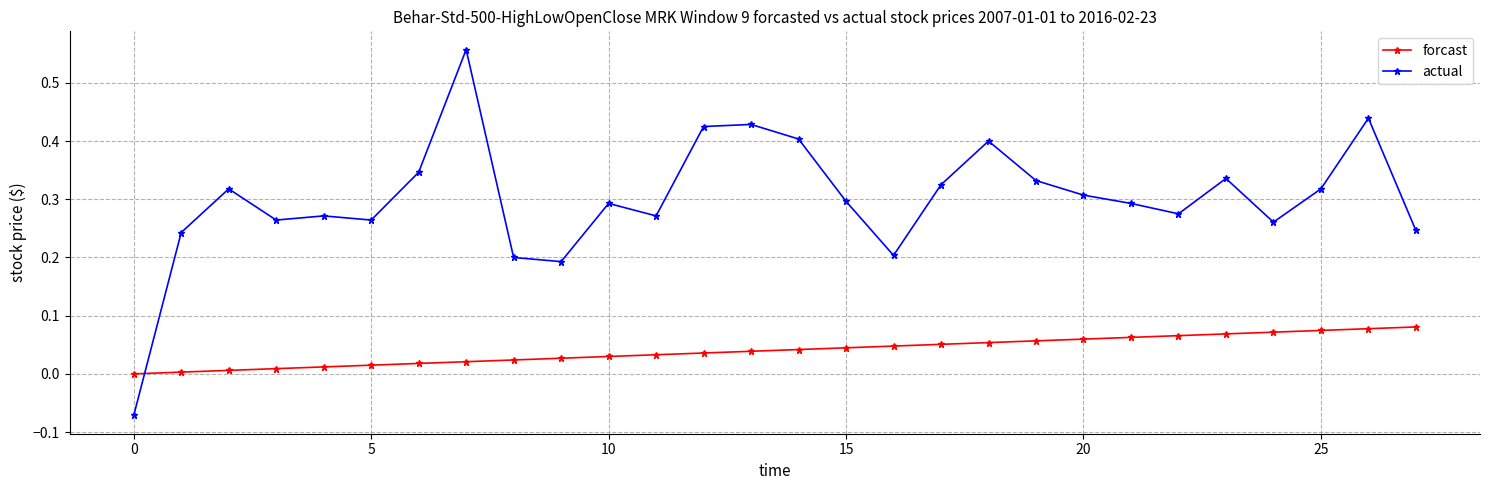

Does the chart have visible grid lines?

Yes